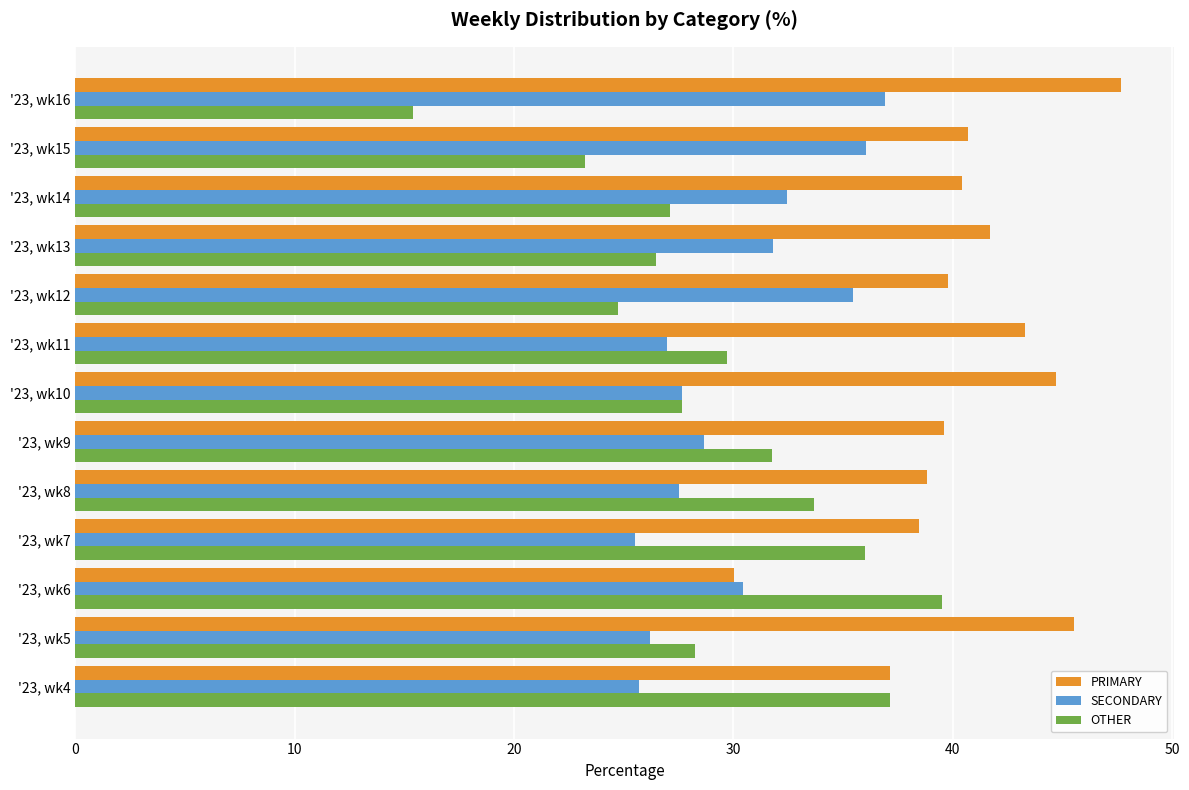

Is it true that PRIMARY equals 40.7 at '23, wk15?

True